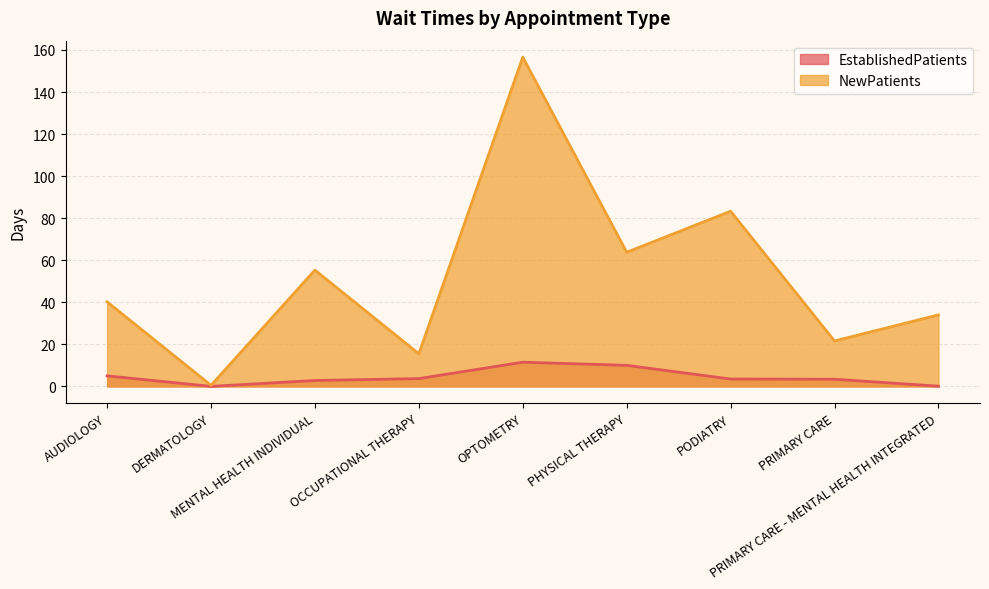

Reading left to right, what are all the values shown in this chart?

EstablishedPatients: AUDIOLOGY=5.0	DERMATOLOGY=0.0	MENTAL HEALTH INDIVIDUAL=2.8	OCCUPATIONAL THERAPY=3.7	OPTOMETRY=11.5	PHYSICAL THERAPY=10.0	PODIATRY=3.5	PRIMARY CARE=3.4	PRIMARY CARE - MENTAL HEALTH INTEGRATED=0.1
NewPatients: AUDIOLOGY=40.2	DERMATOLOGY=0.5	MENTAL HEALTH INDIVIDUAL=55.3	OCCUPATIONAL THERAPY=15.5	OPTOMETRY=156.6	PHYSICAL THERAPY=63.8	PODIATRY=83.3	PRIMARY CARE=21.6	PRIMARY CARE - MENTAL HEALTH INTEGRATED=34.0